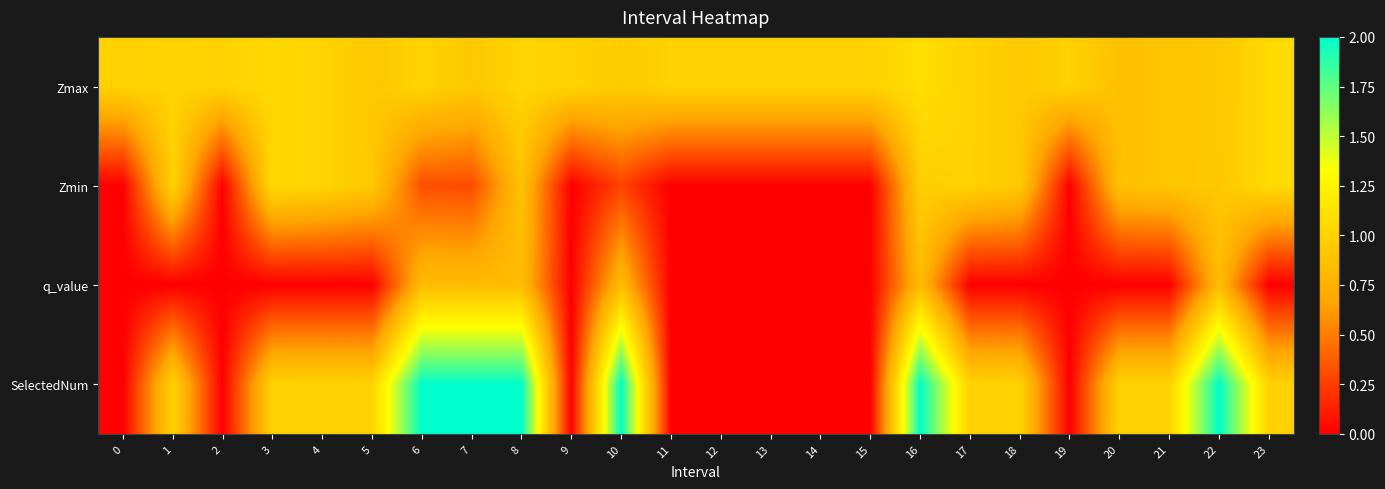

Which series has the largest range (max minus min)?

SelectedNum